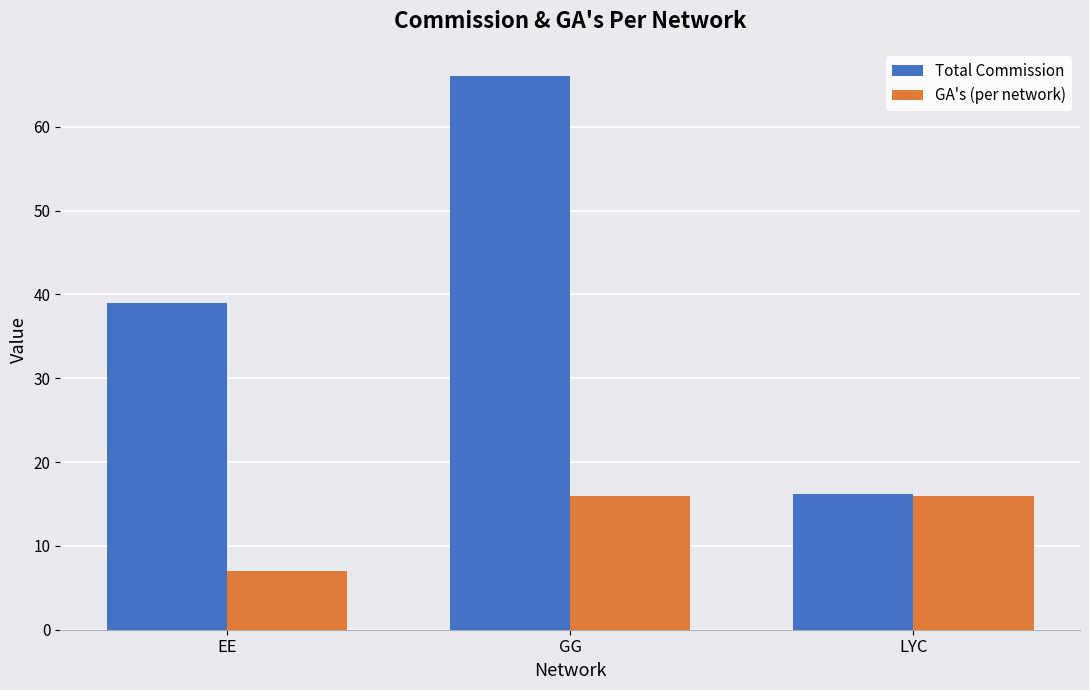

What is the label of the 3rd bar from the left?

LYC